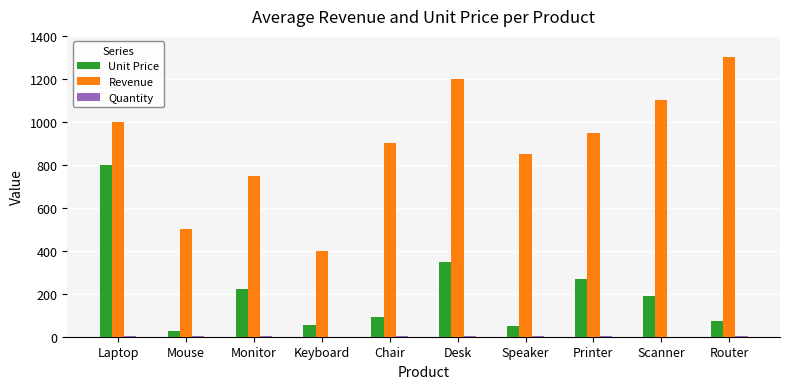

What is the maximum value for Unit Price?

800